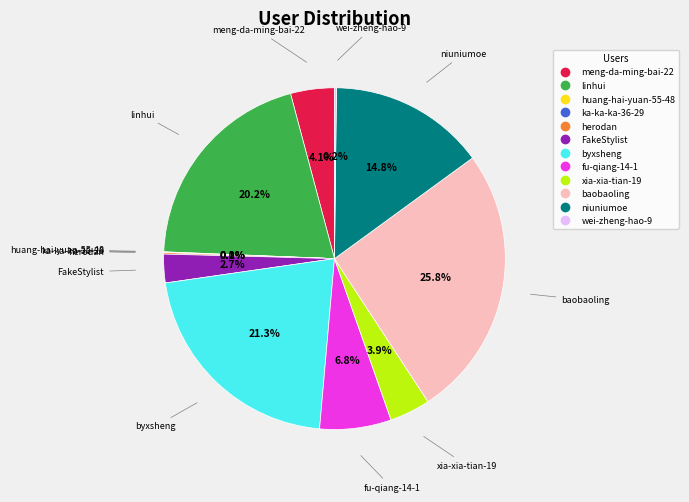

Approximately how many times larger is the value at niuniumoe compared to fu-qiang-14-1?

2.2